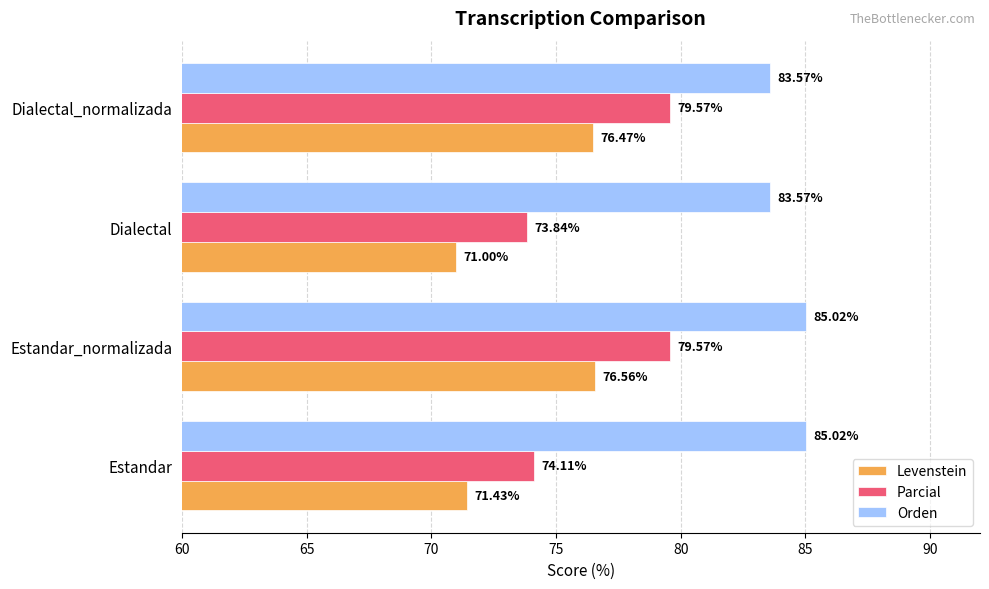

Between Dialectal and Dialectal_normalizada, which series saw the biggest shift?

Parcial